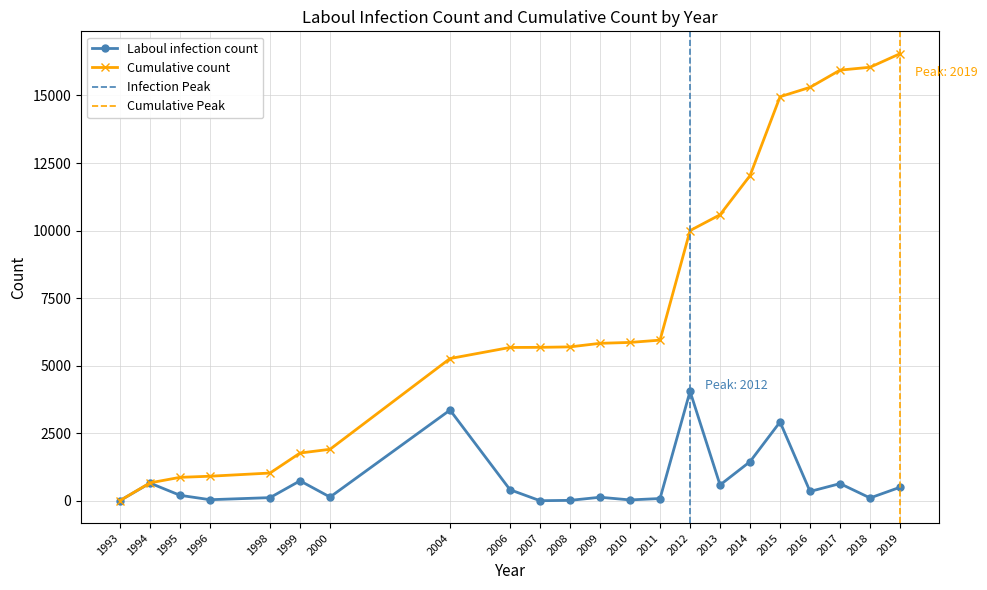

List the labels in order of Cumulative count value, largest first.

2019, 2018, 2017, 2016, 2015, 2014, 2013, 2012, 2011, 2010, 2009, 2008, 2007, 2006, 2004, 2000, 1999, 1998, 1996, 1995, 1994, 1993